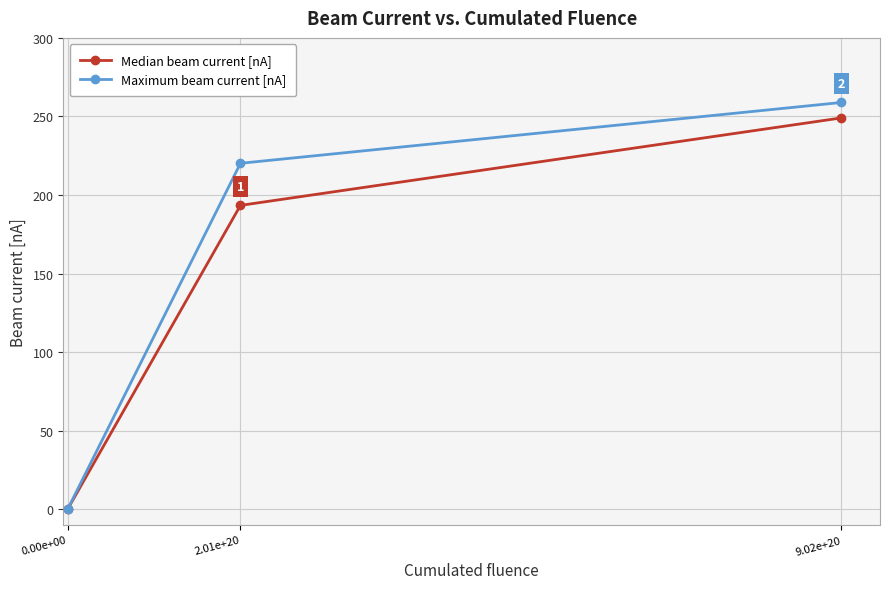

What is the maximum value for Maximum beam current [nA]?

258.9